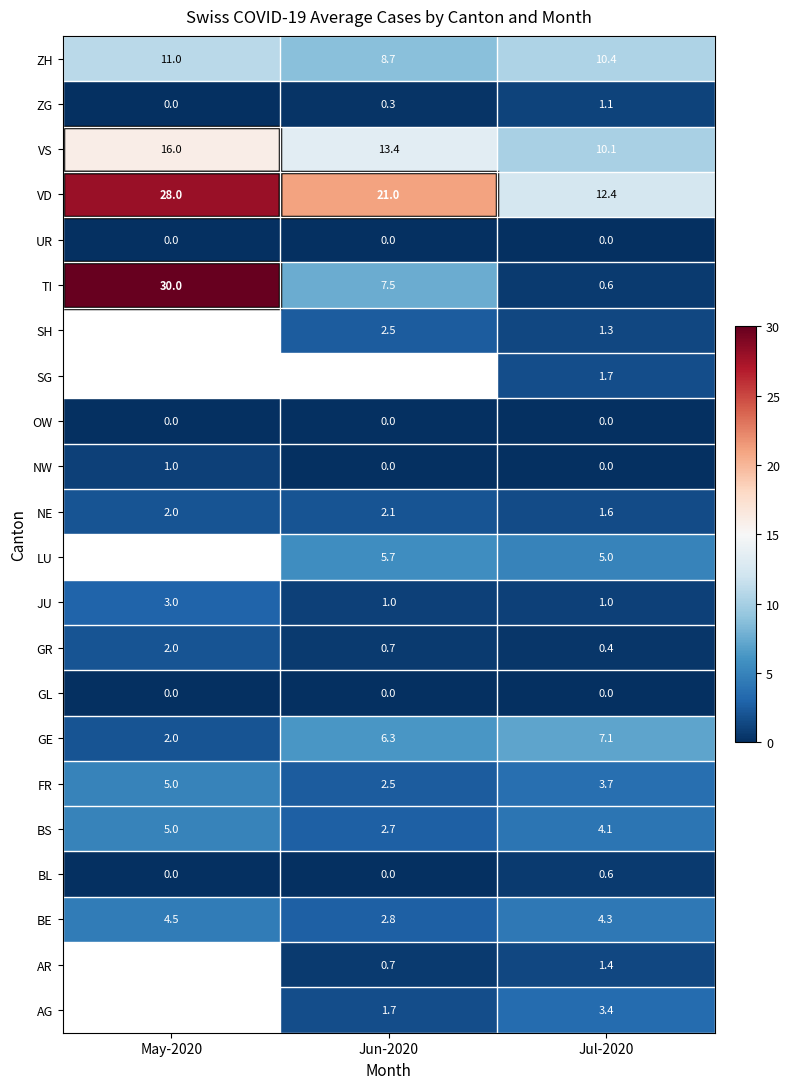

What is the spread (max minus min) of values at Jun-2020?

21.0